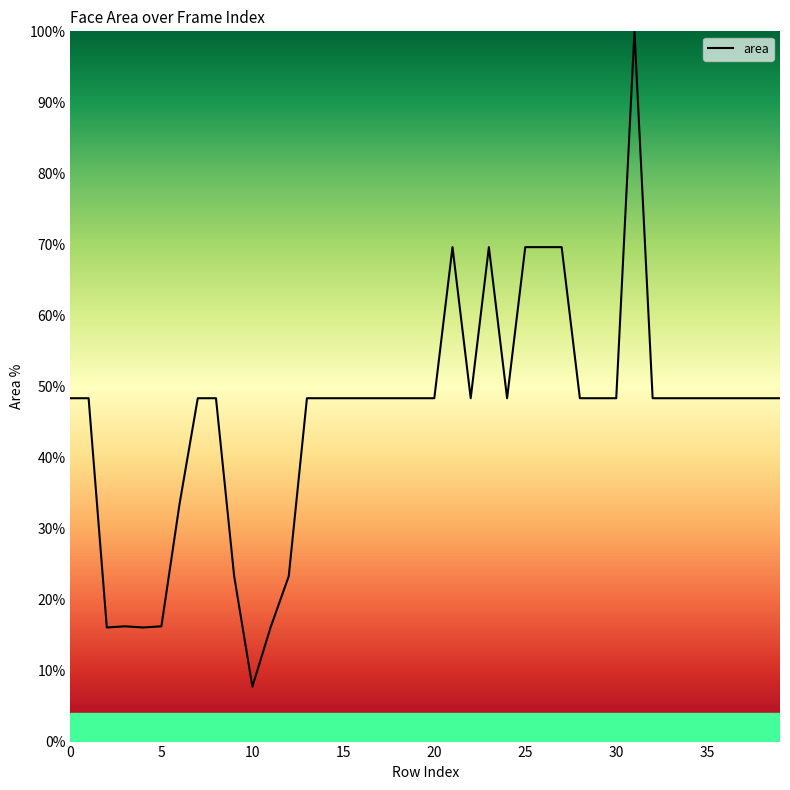

What is the maximum value shown in the chart?

100.0